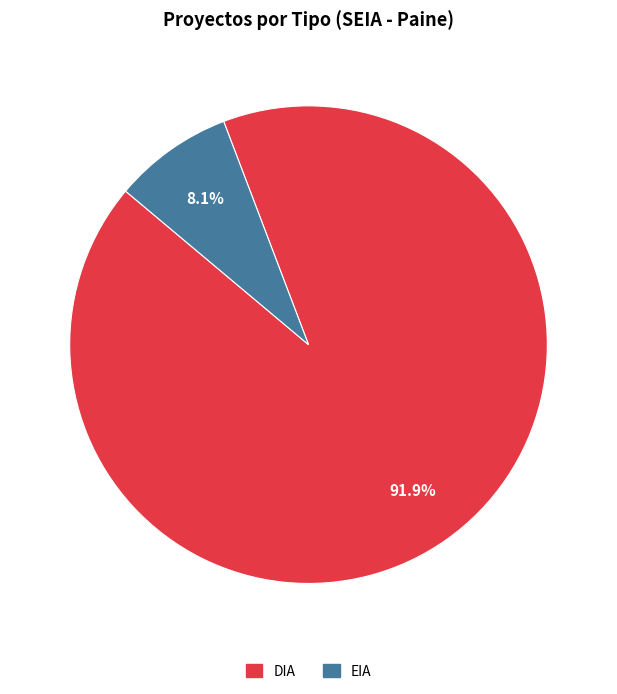

Between DIA and EIA, which is larger?

DIA